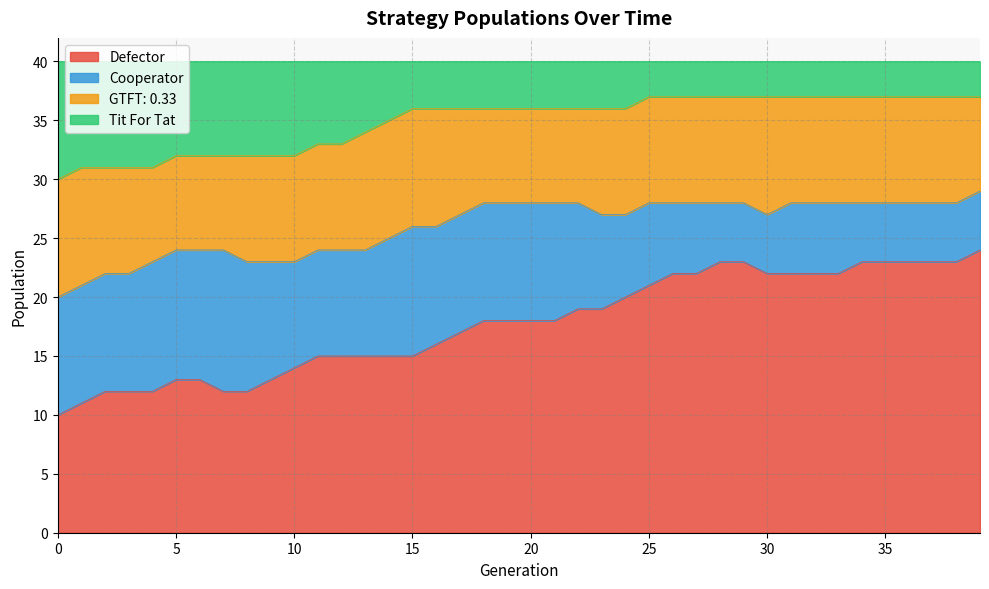

What is the difference between the maximum and minimum values in the Tit For Tat series?

7